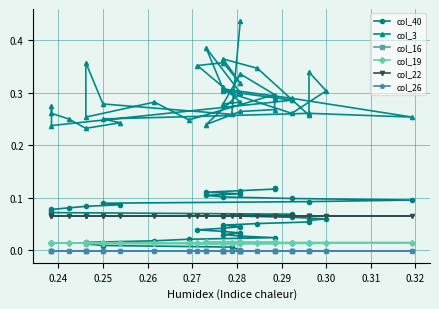

Is the value of col_19 at 16 greater than the value of col_22 at 16?

No